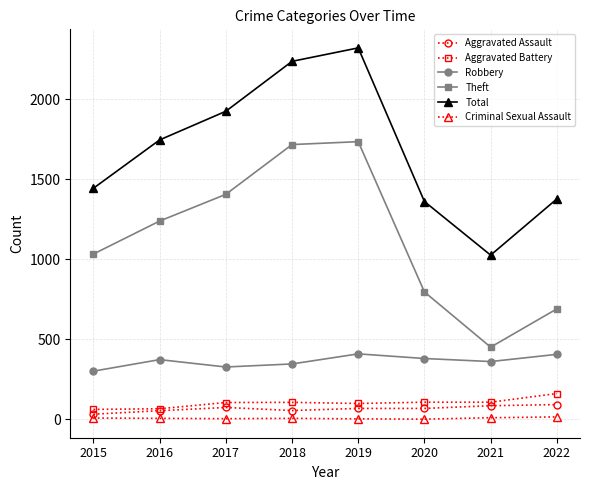

True or false: Robbery and Theft intersect in this chart.

False